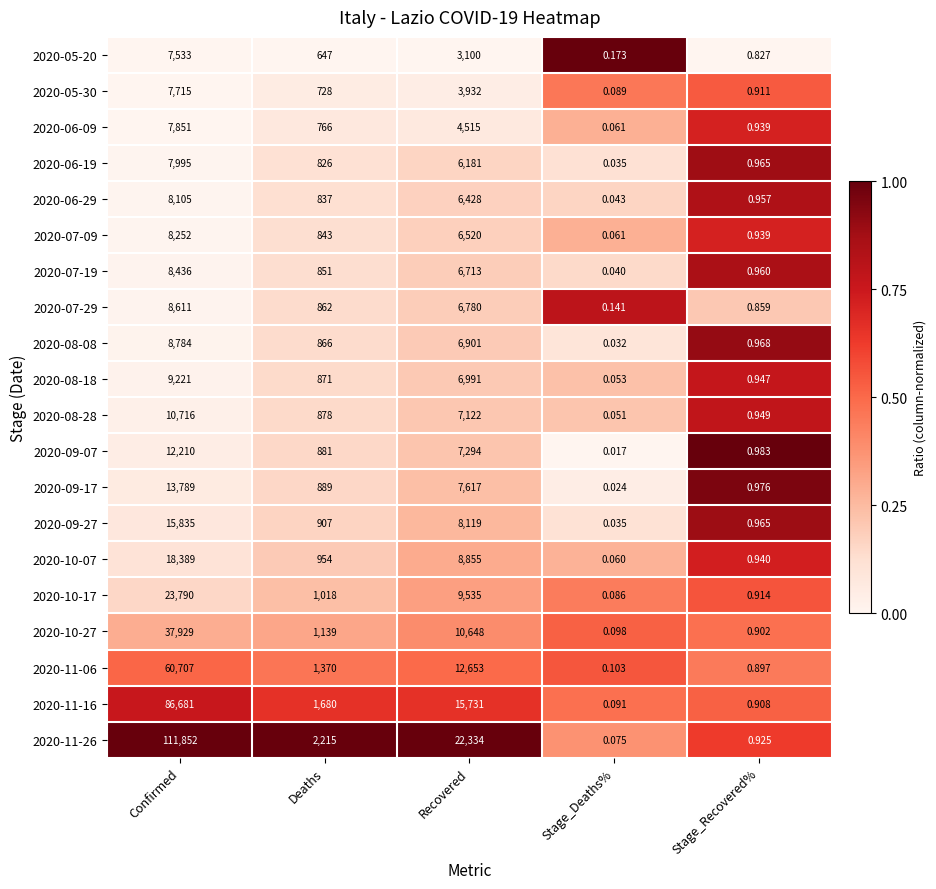

Where is 2020-06-09 nearest to the value 3925?

Recovered